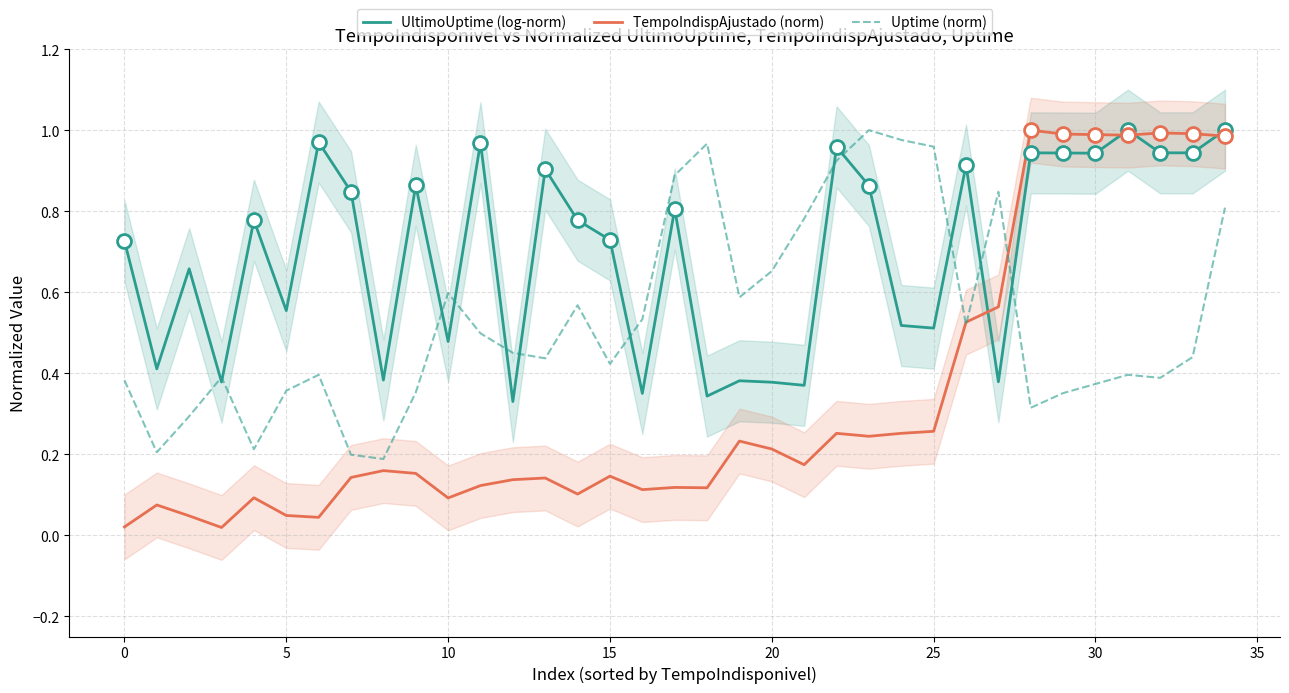

Is it true that UltimoUptime (log-norm) equals 0.7 at 25?

False